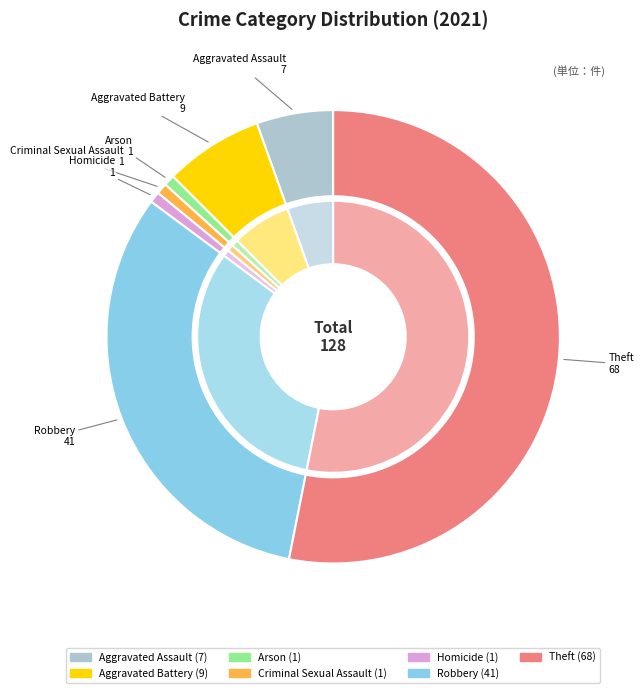

Which category has the biggest portion of the pie?

Theft